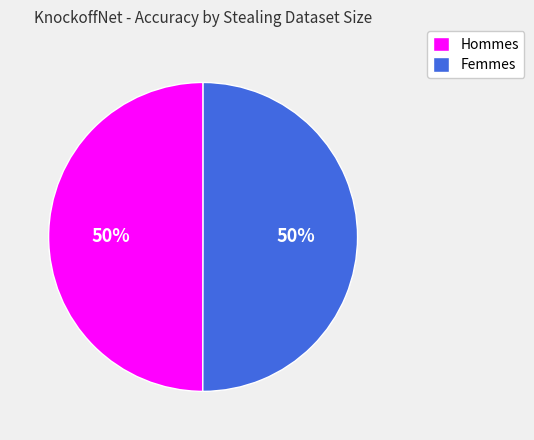

Is it true that Hommes is 41% of the pie?

False